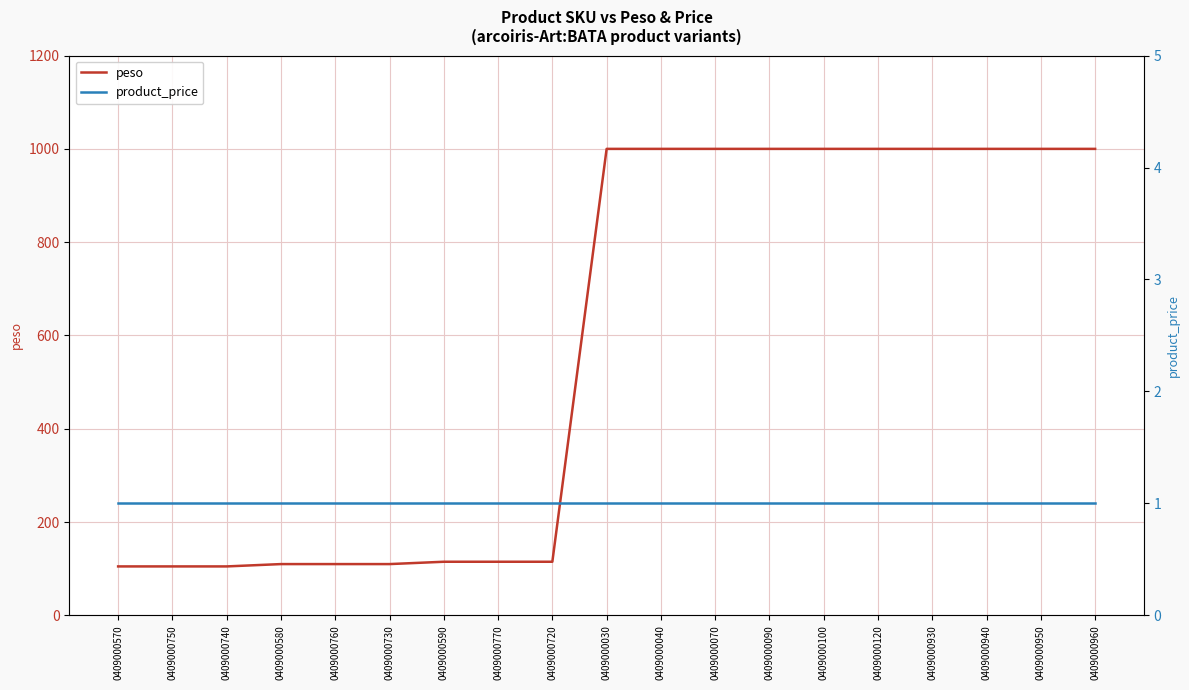

Count the number of categories in the chart.

19